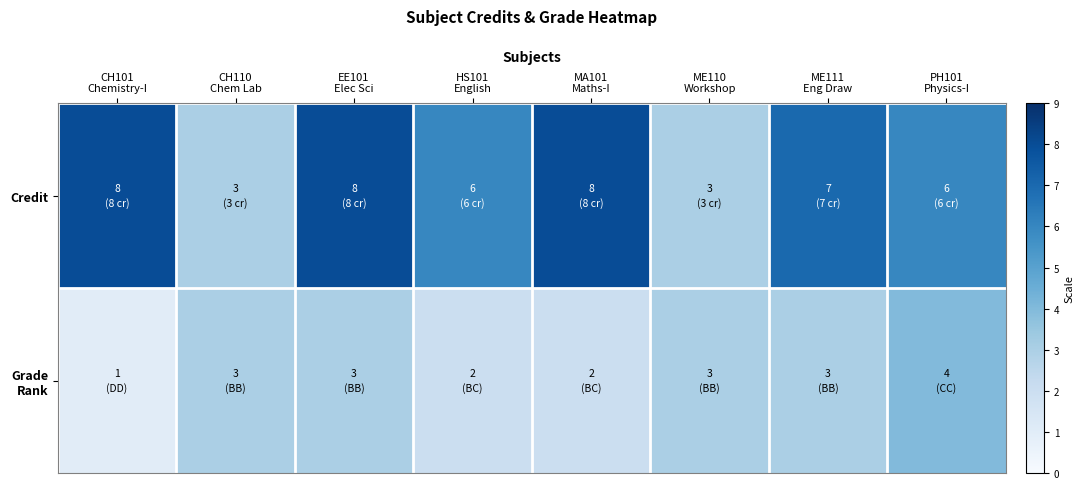

Which series has the largest range (max minus min)?

Credit